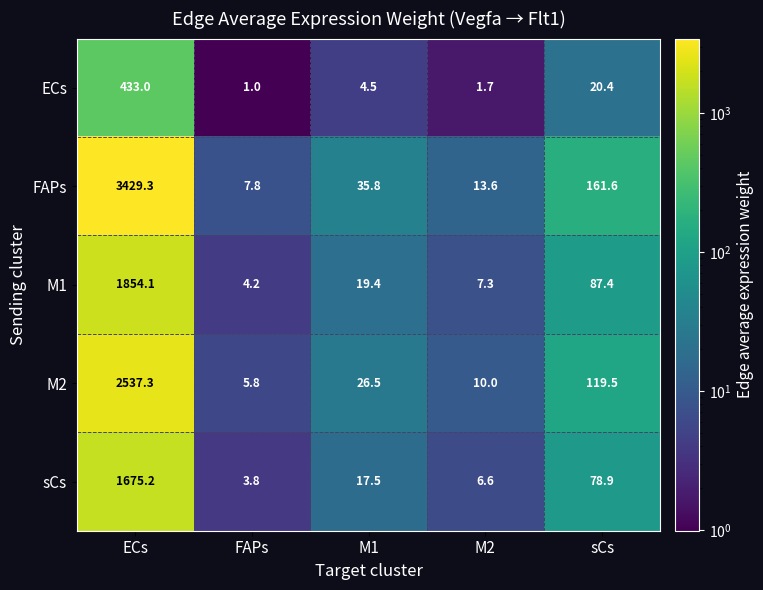

Which series has the largest total across all categories?

FAPs